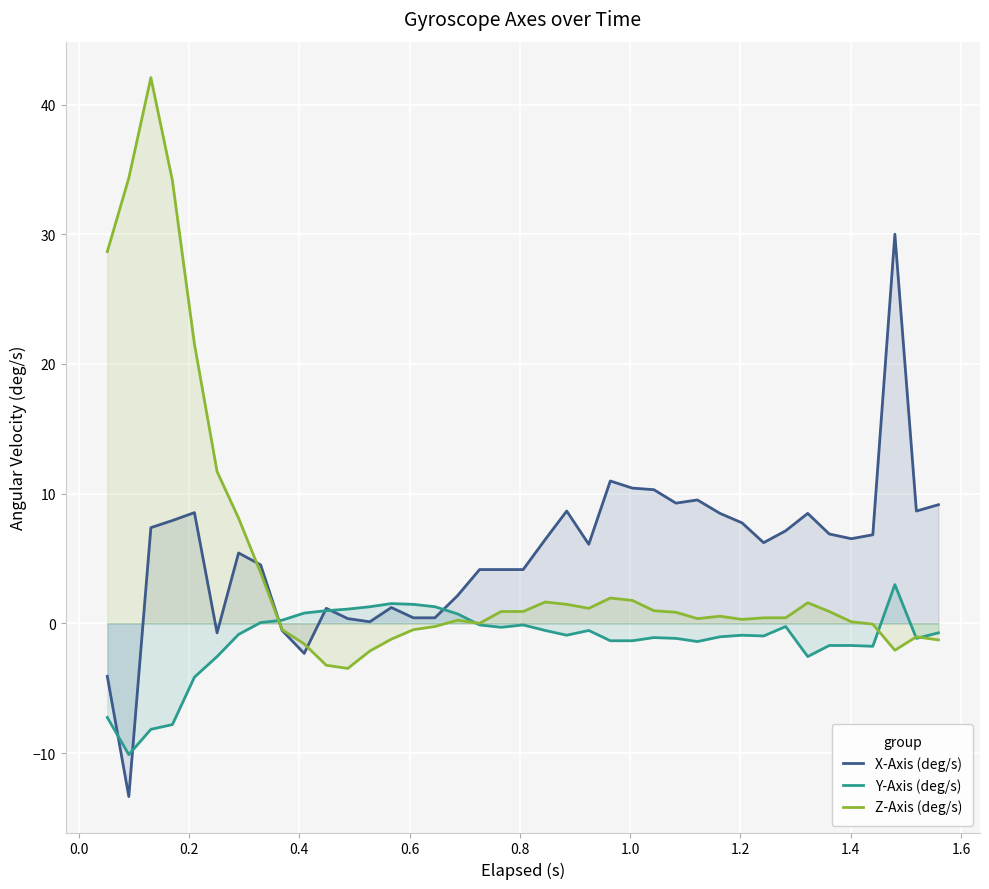

What is the maximum value for X-Axis (deg/s)?

30.0